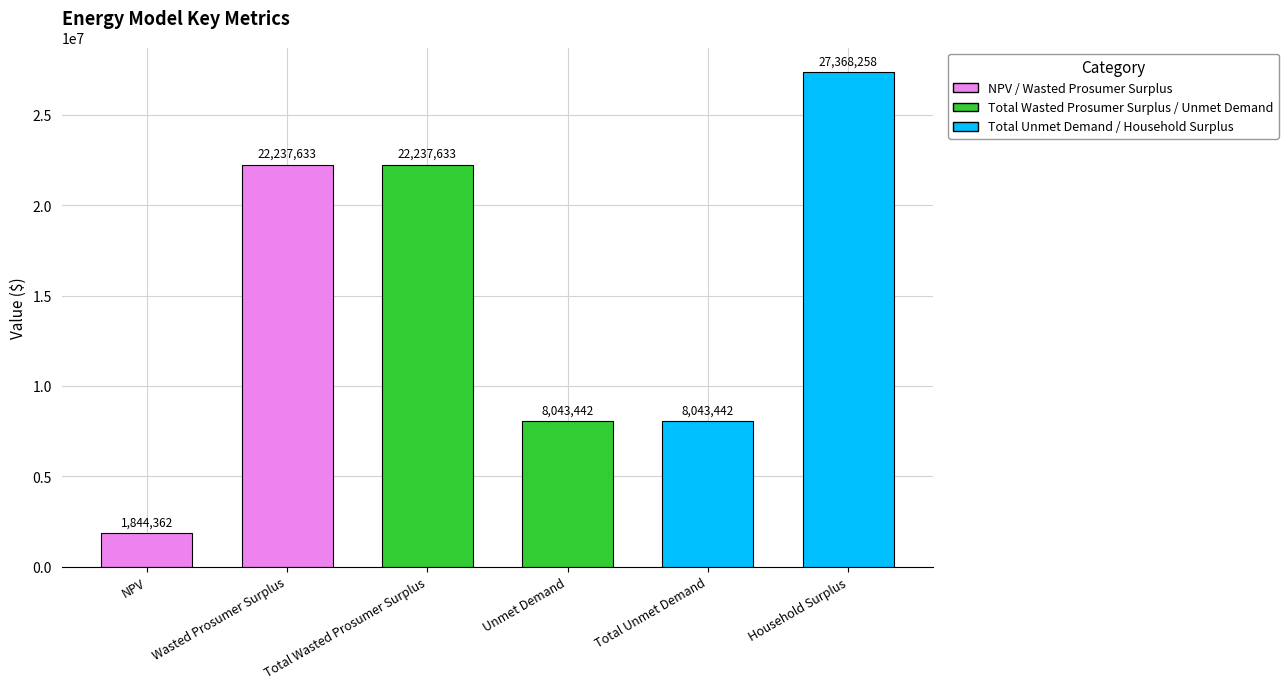

What is the maximum value shown in the chart?

27368258.1